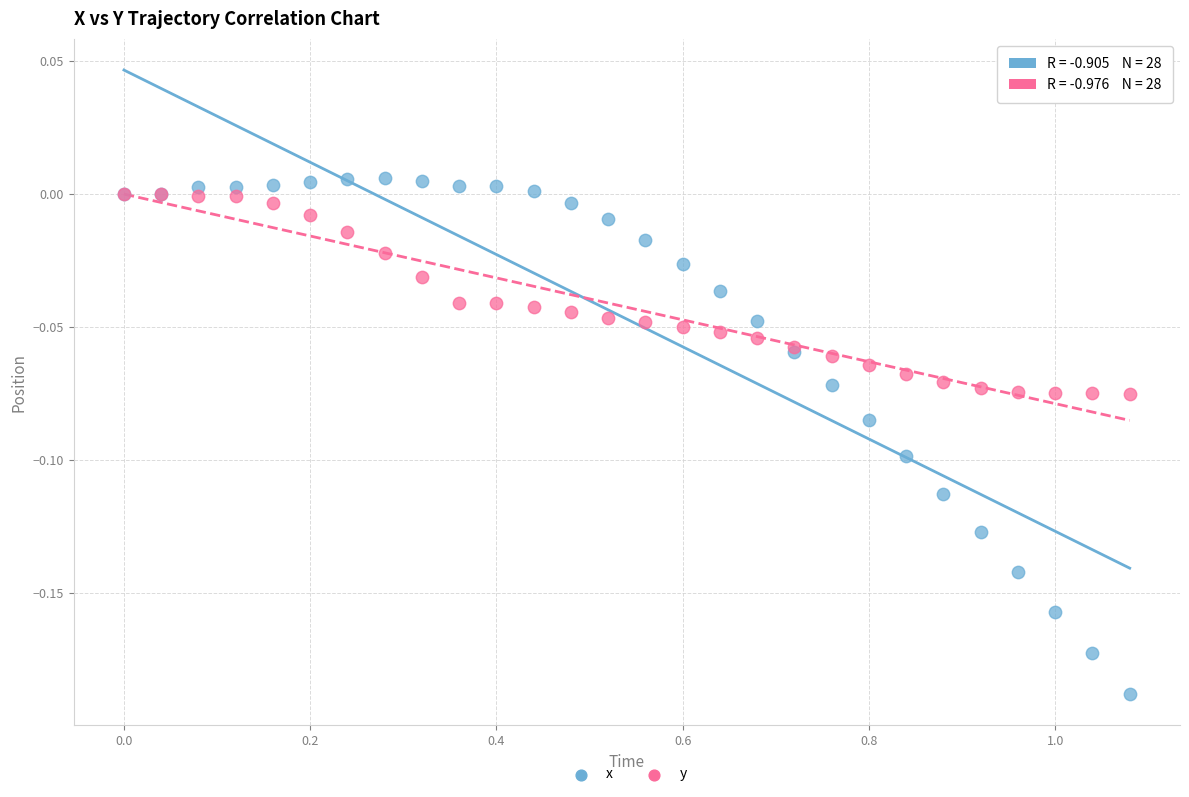

Which series contains the lowest Y value?

x